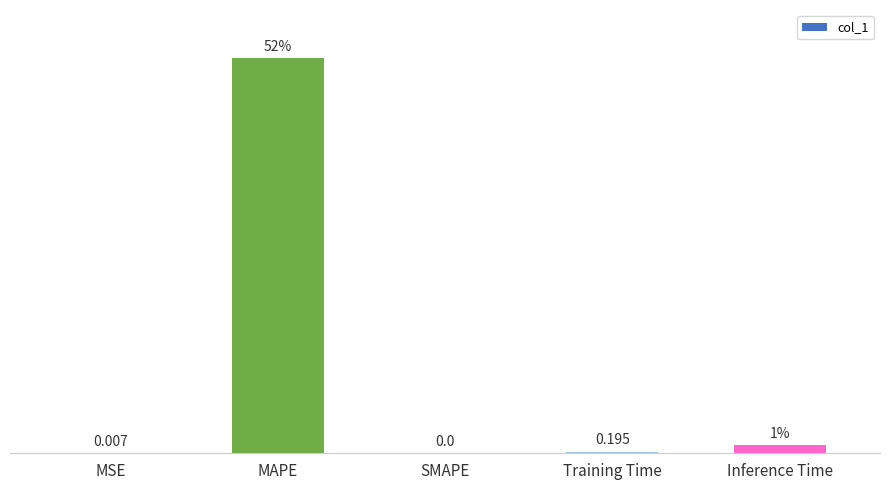

Which has a higher value, MSE or MAPE?

MAPE